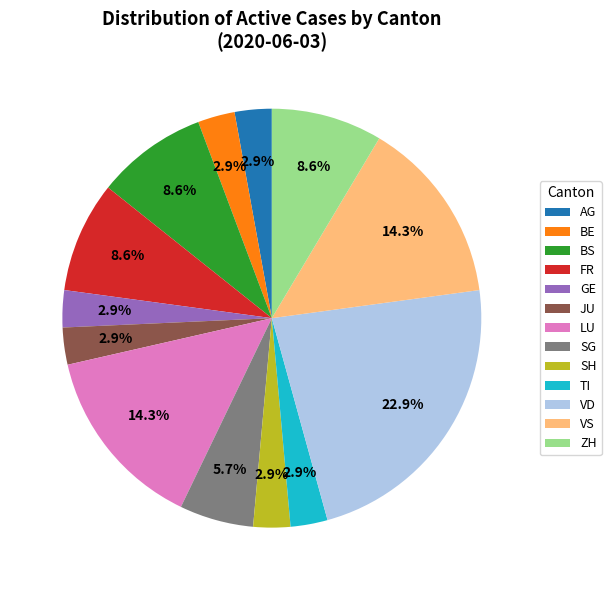

Is there a majority slice in this chart?

No